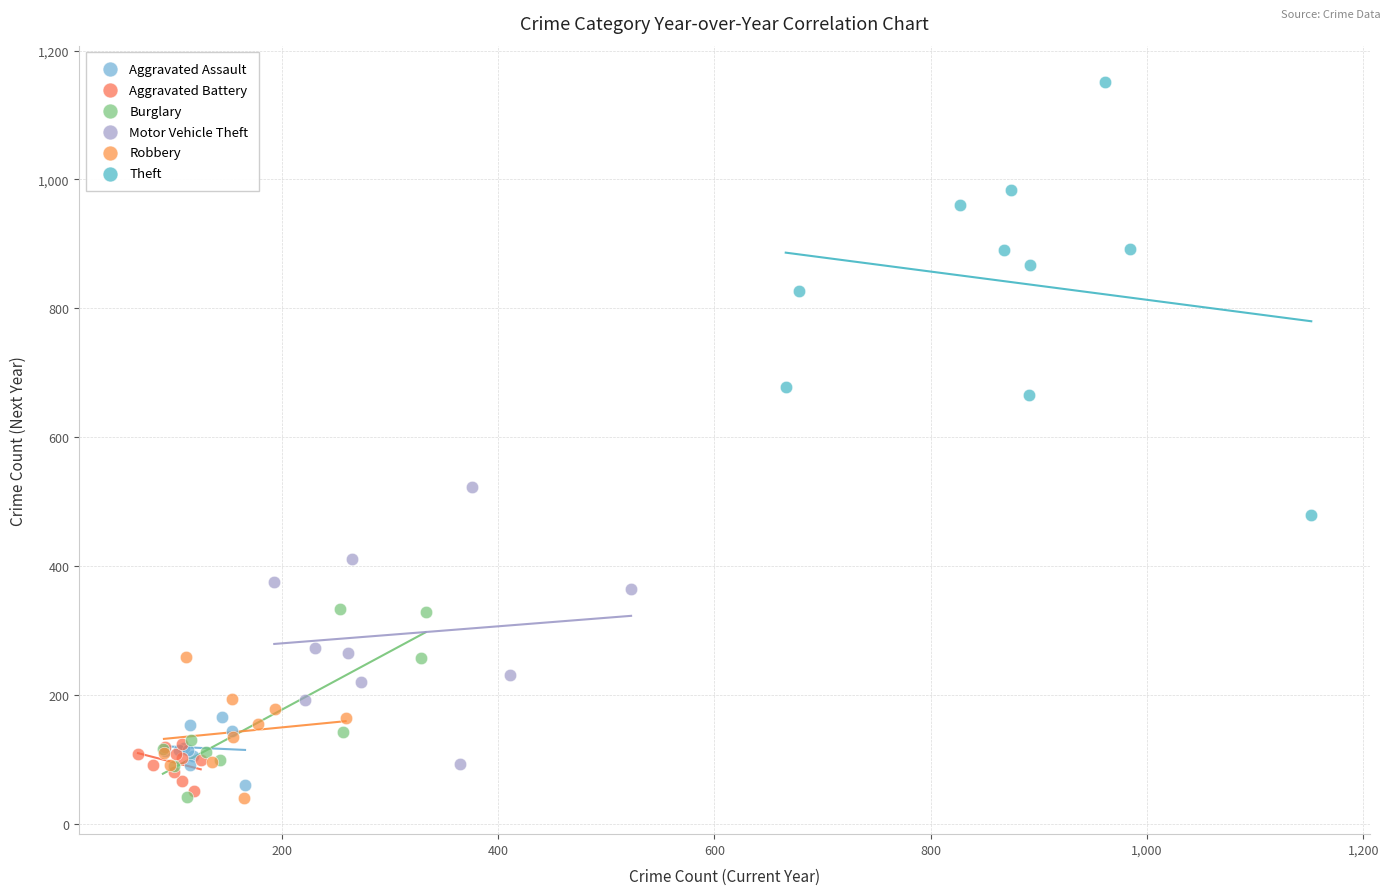

Which series reaches the maximum Y coordinate?

Theft